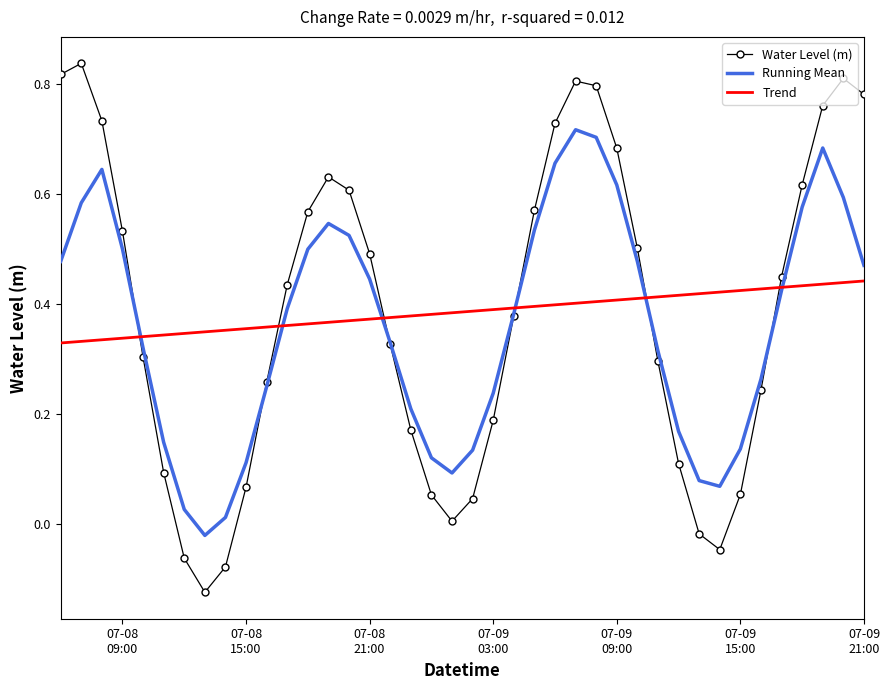

At how many categories does at least one series exceed 0?

40